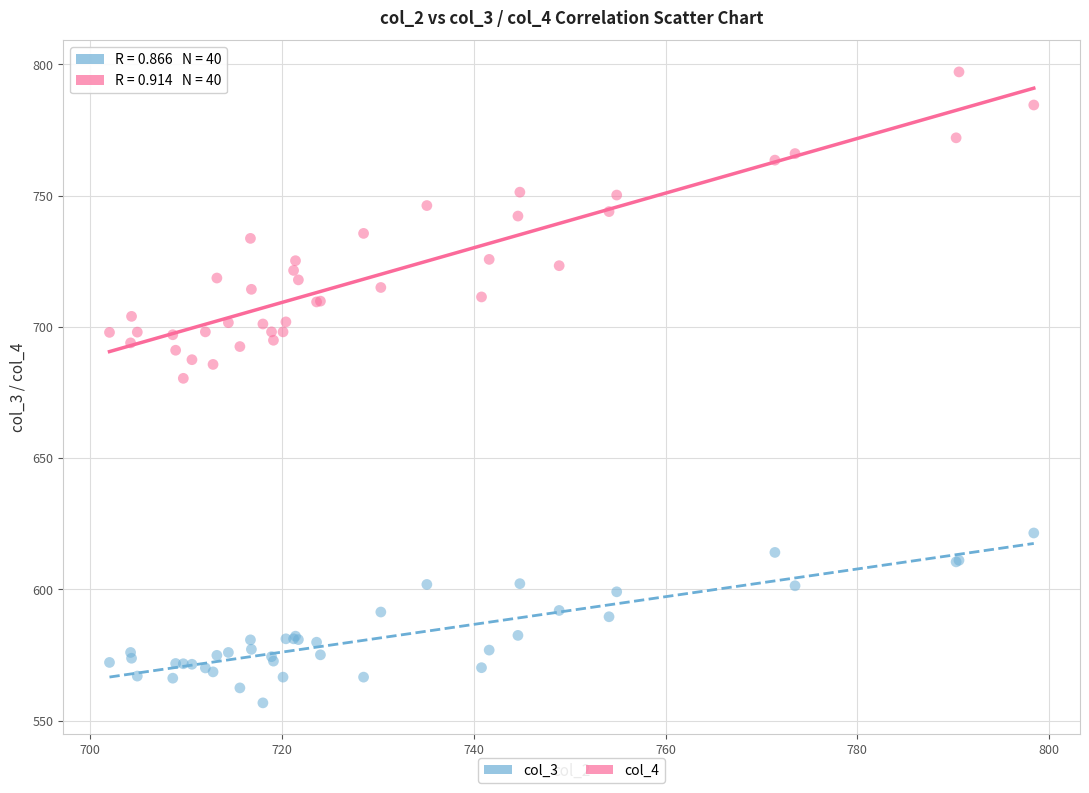

Across all series, what Y value is closest to 676?

680.4